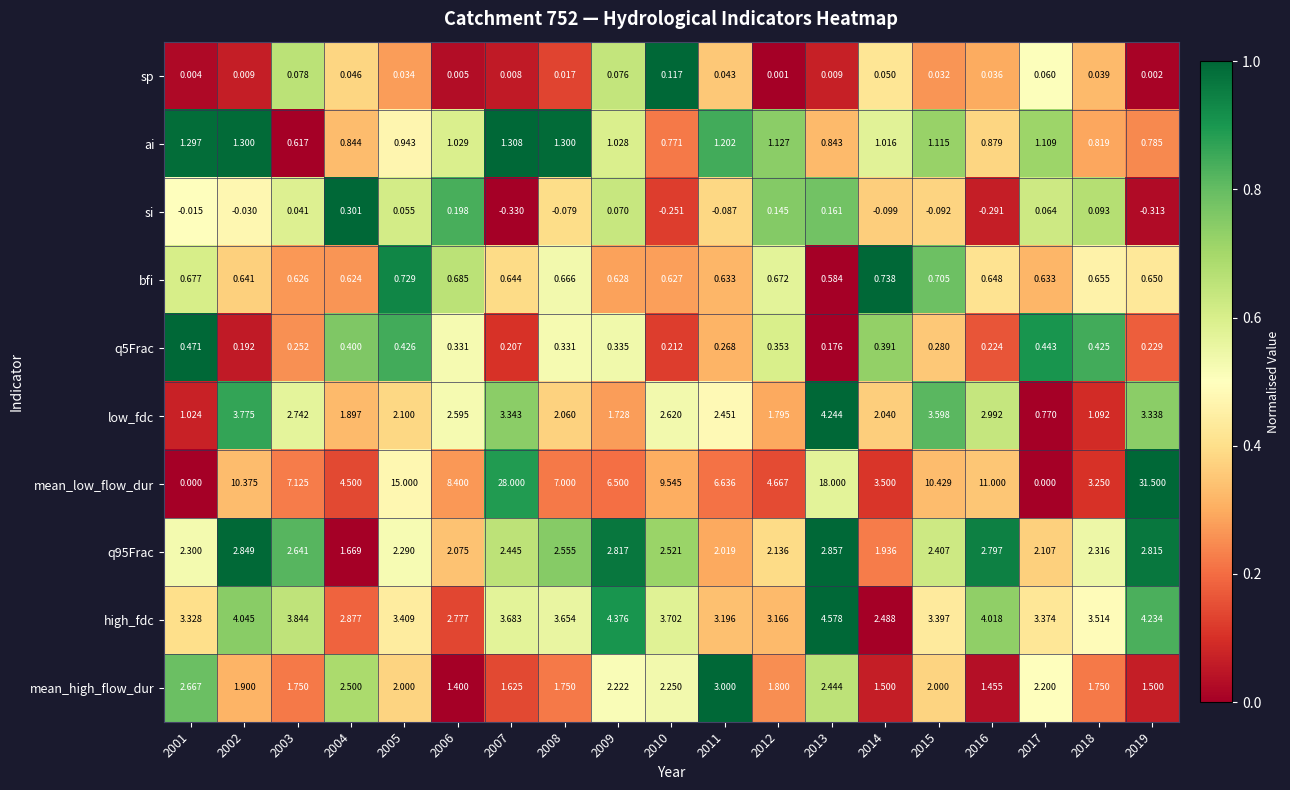

Which category has the highest value across all series?

2019